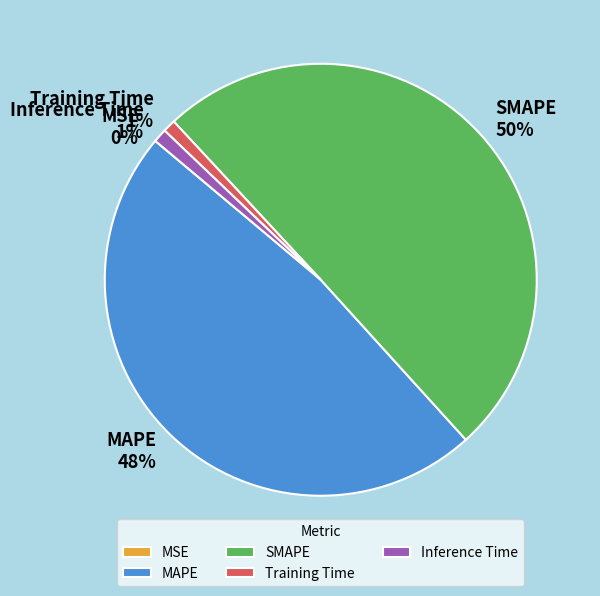

Is the sum of Inference Time and Training Time greater than half?

No